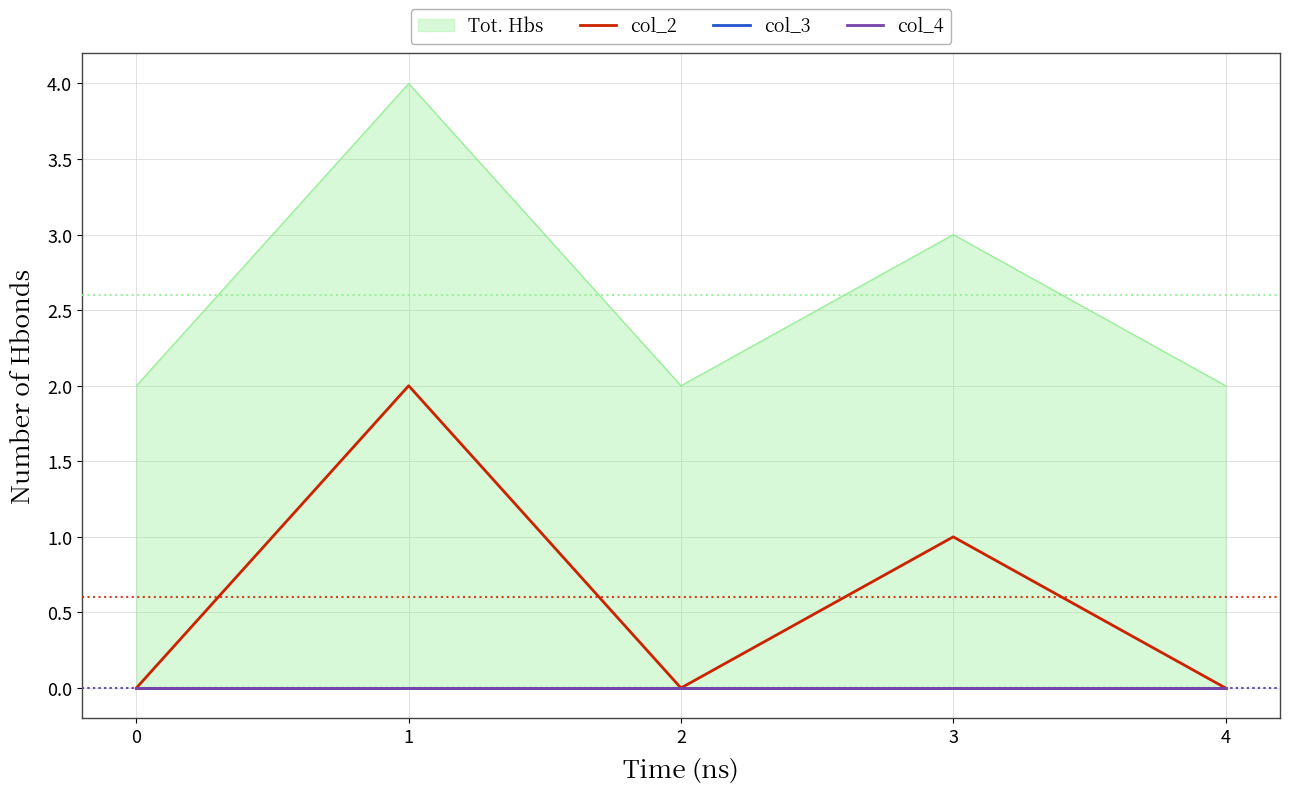

In col_2, how many points are higher than both neighbors (excluding endpoints)?

2